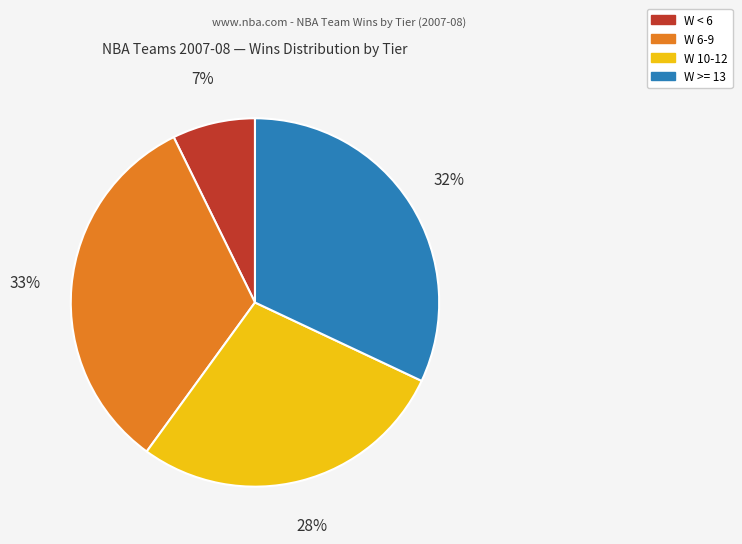

Count the number of slices in the pie.

4